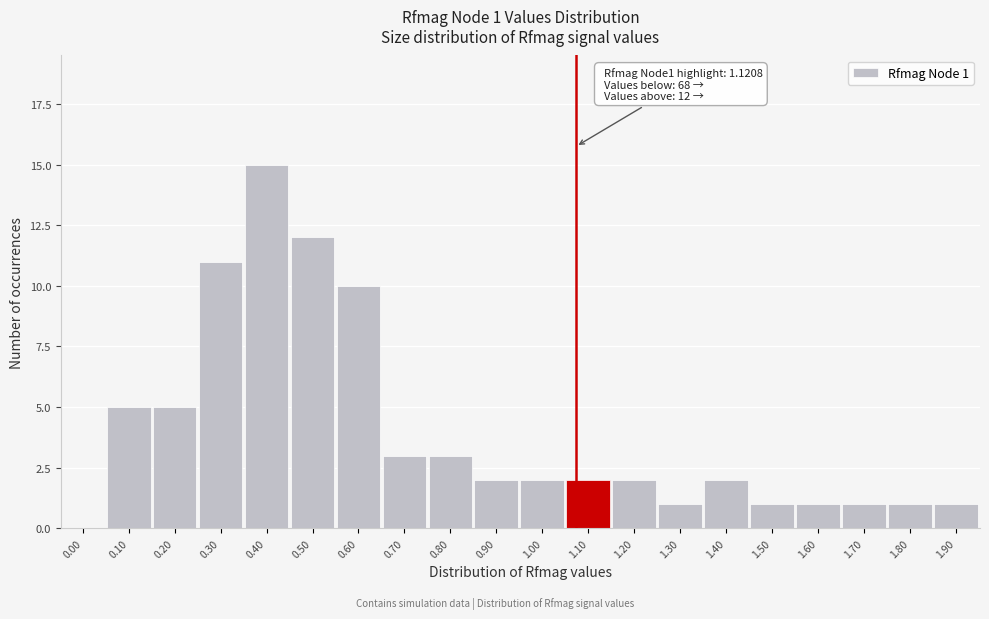

Reading left to right, what are all the values shown in this chart?

0.00=0	0.10=5	0.20=5	0.30=11	0.40=15	0.50=12	0.60=10	0.70=3	0.80=3	0.90=2	1.00=2	1.10=2	1.20=2	1.30=1	1.40=2	1.50=1	1.60=1	1.70=1	1.80=1	1.90=1